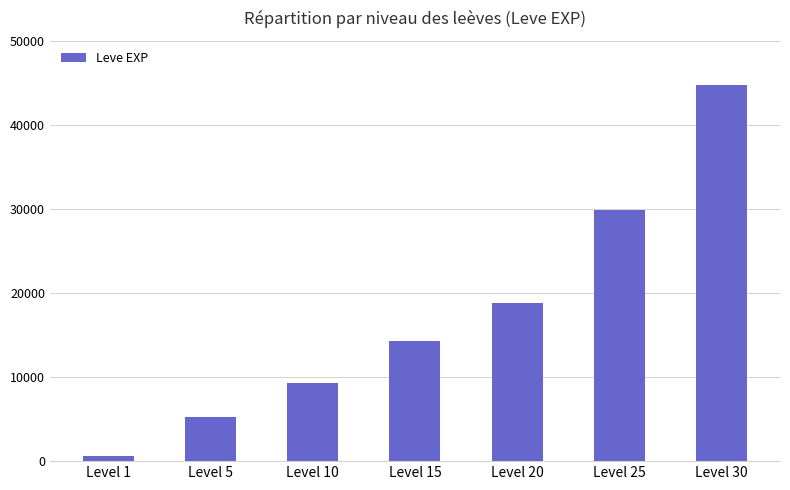

How many categories are shown in the chart?

7